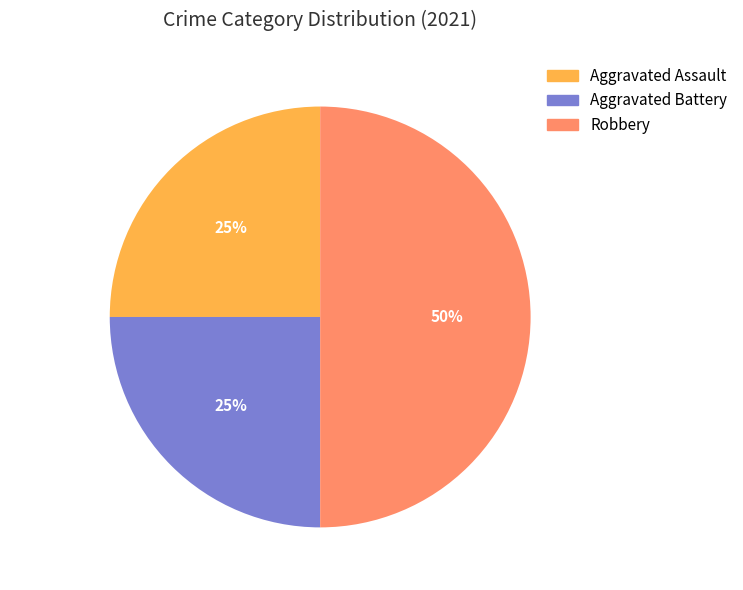

Which category has the biggest portion of the pie?

Robbery